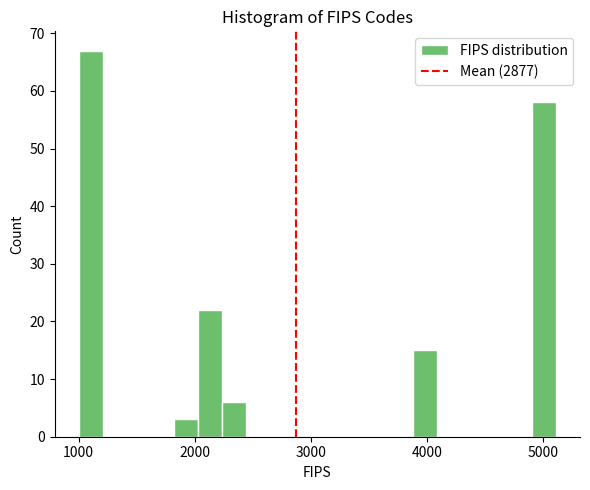

Around what value on the x-axis is the tallest bar? Give the approximate position of its centre, as read against the axis.

1100